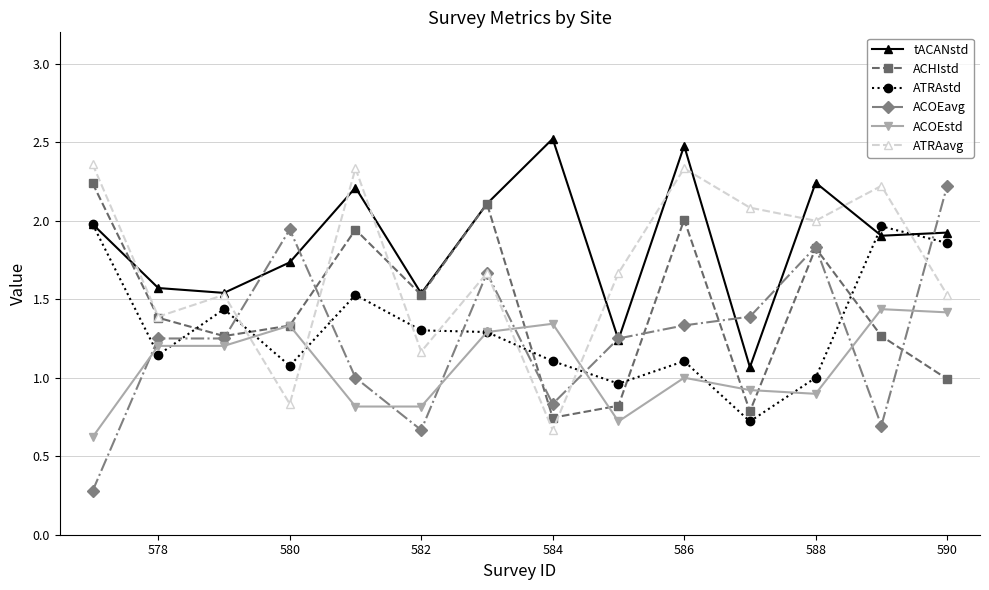

How many interior local peaks does the ATRAavg series have?

5